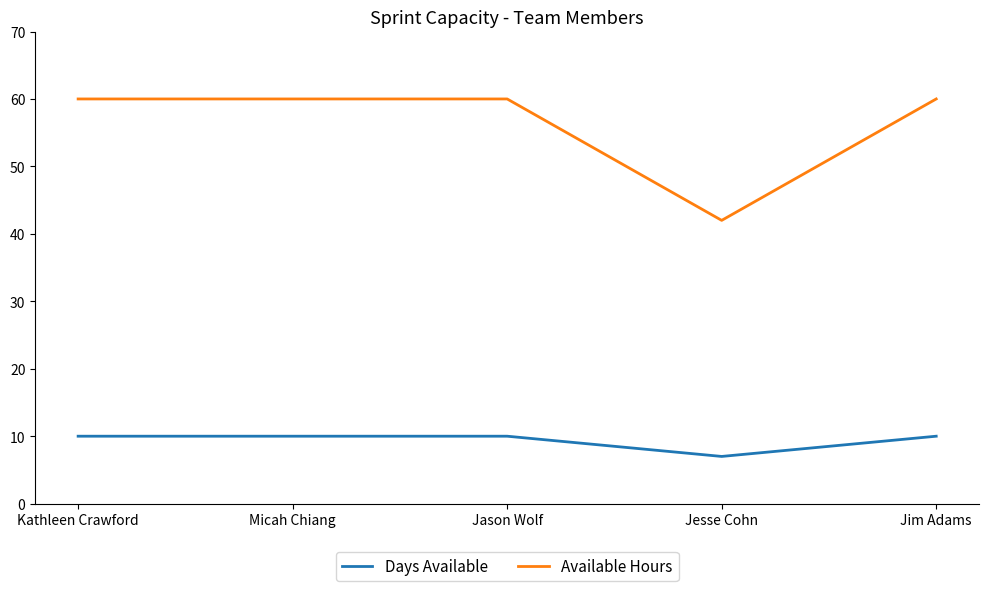

Which category has the lowest value across all series?

Jesse Cohn